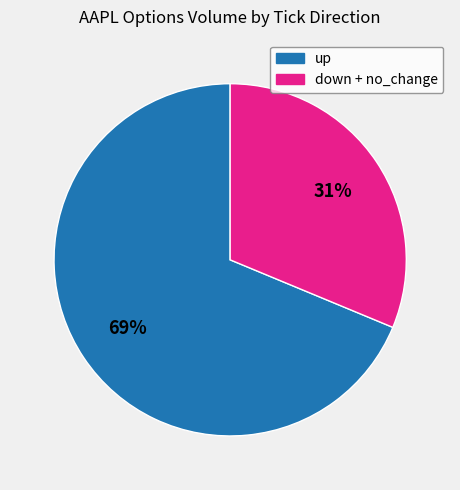

Count the number of slices in the pie.

2